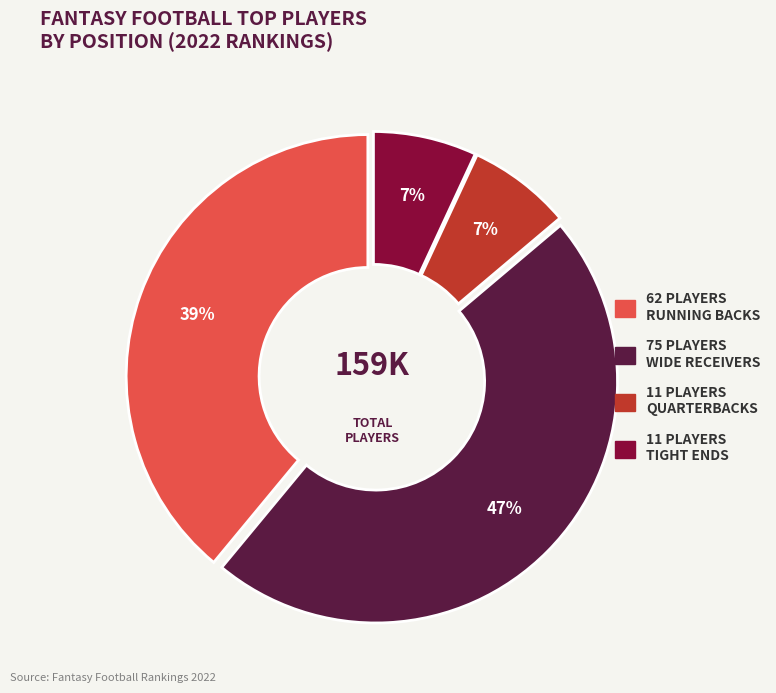

To the nearest percent, what is the difference between the largest and smallest slice percentages?

40%